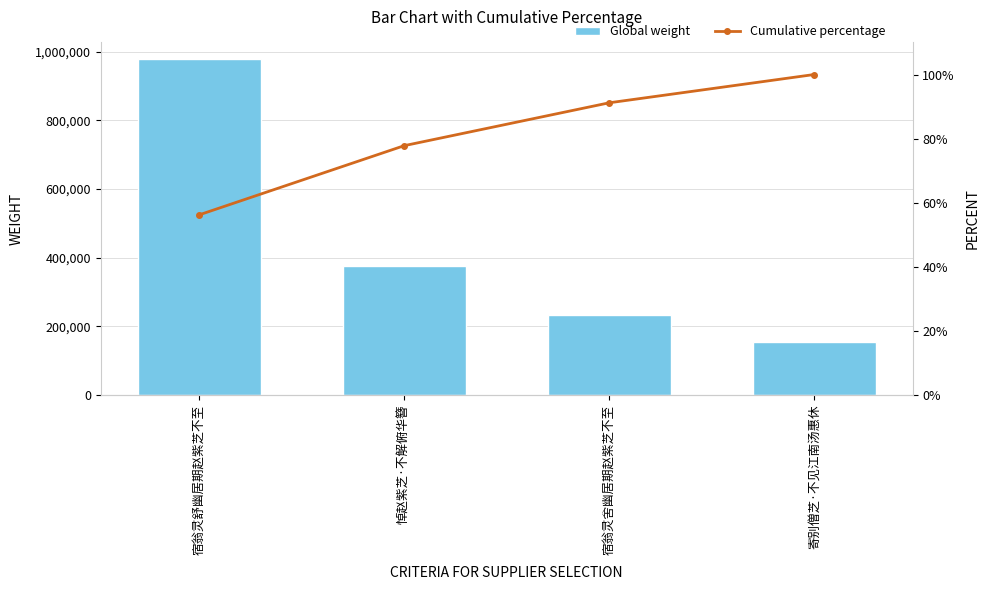

Are the bars horizontal?

No